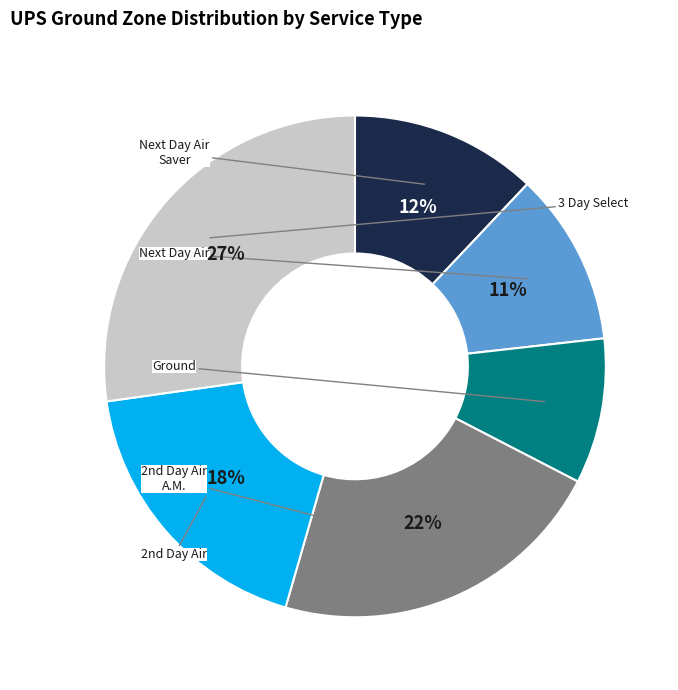

Count the number of slices in the pie.

6